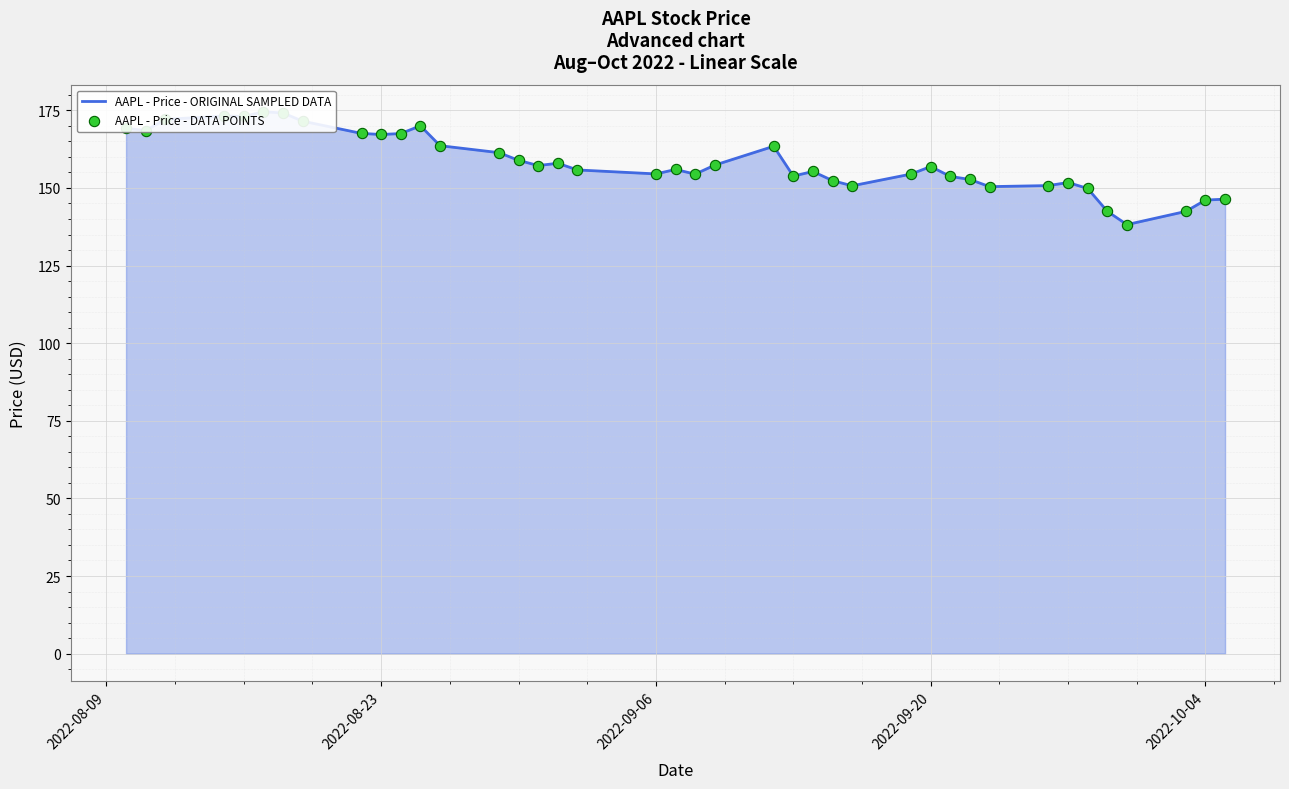

Which series contains the highest Y value?

AAPL - Price - ORIGINAL SAMPLED DATA